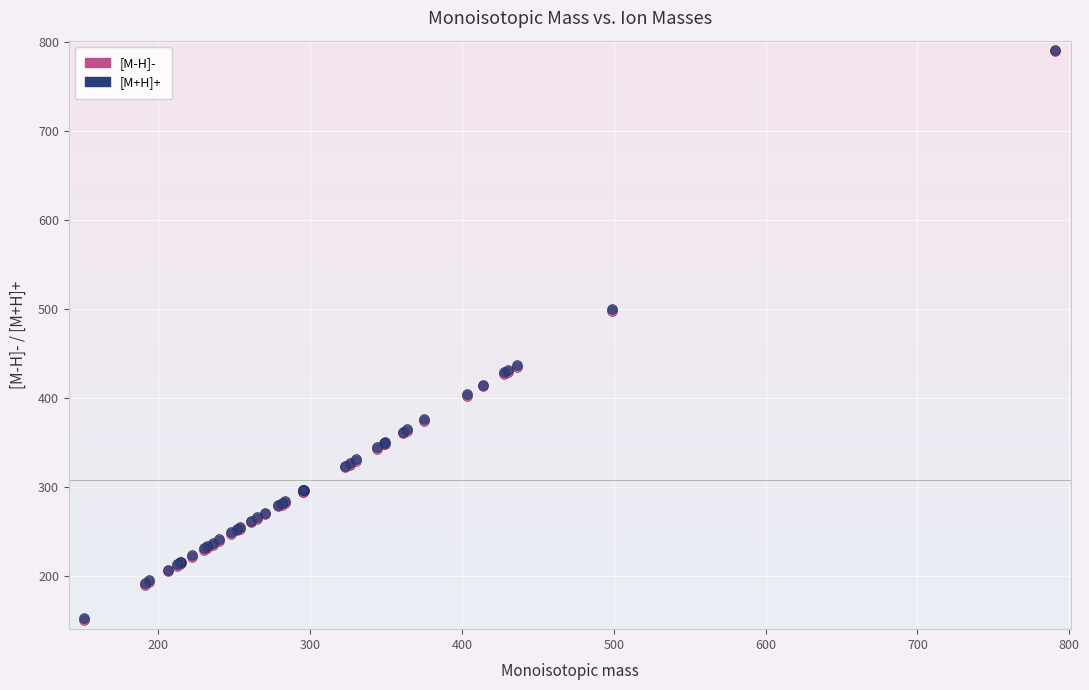

What are all the series names shown in the legend?

[M-H]-, [M+H]+